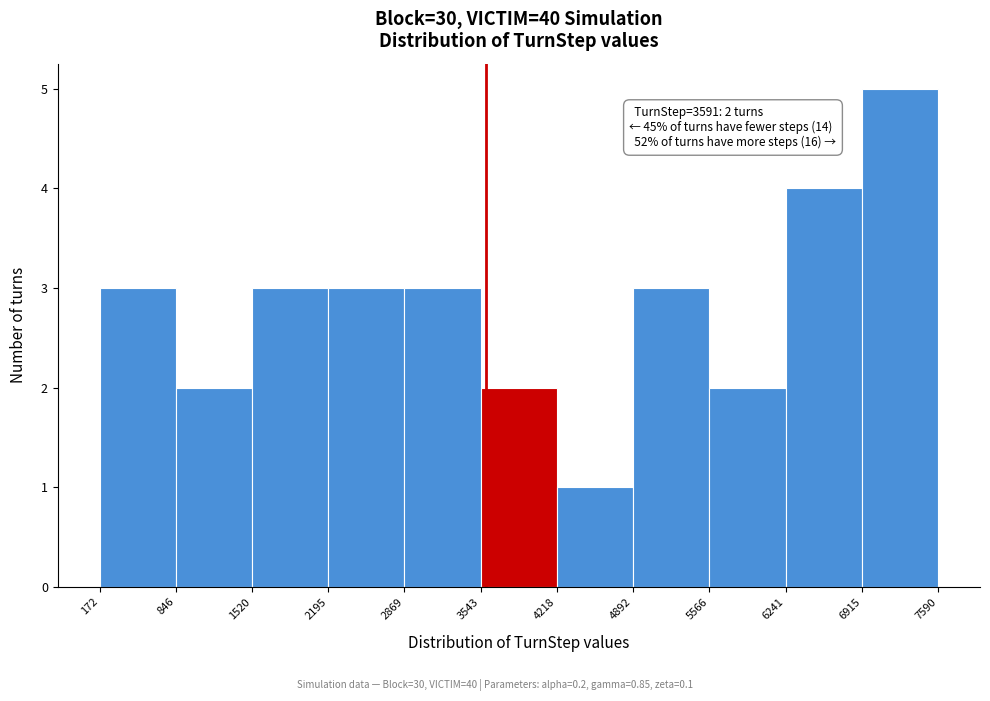

Over which range of the x-axis is the bar tallest?

6915 to 7590